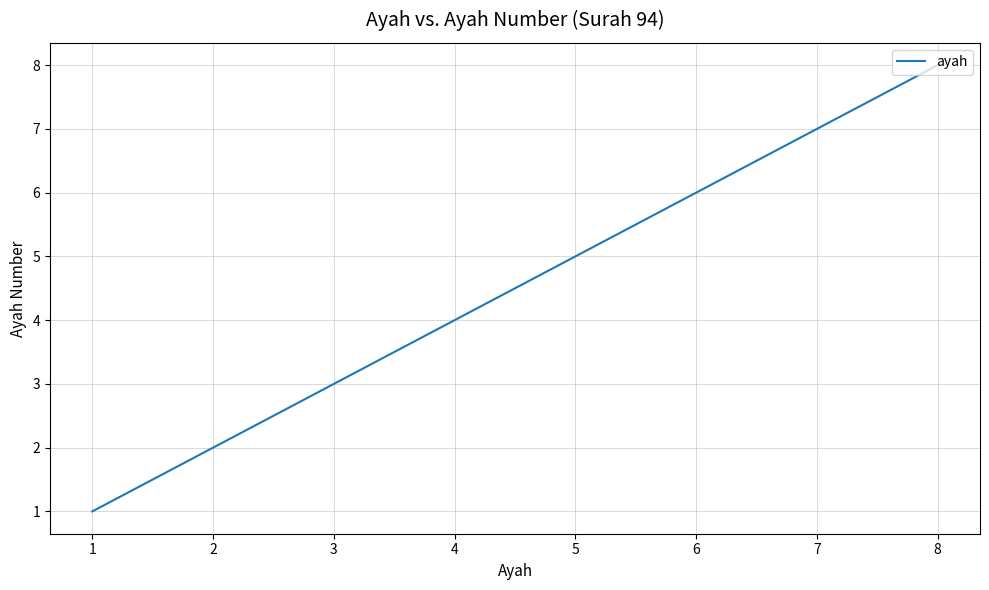

List the labels in order of value, smallest first.

1, 2, 3, 4, 5, 6, 7, 8